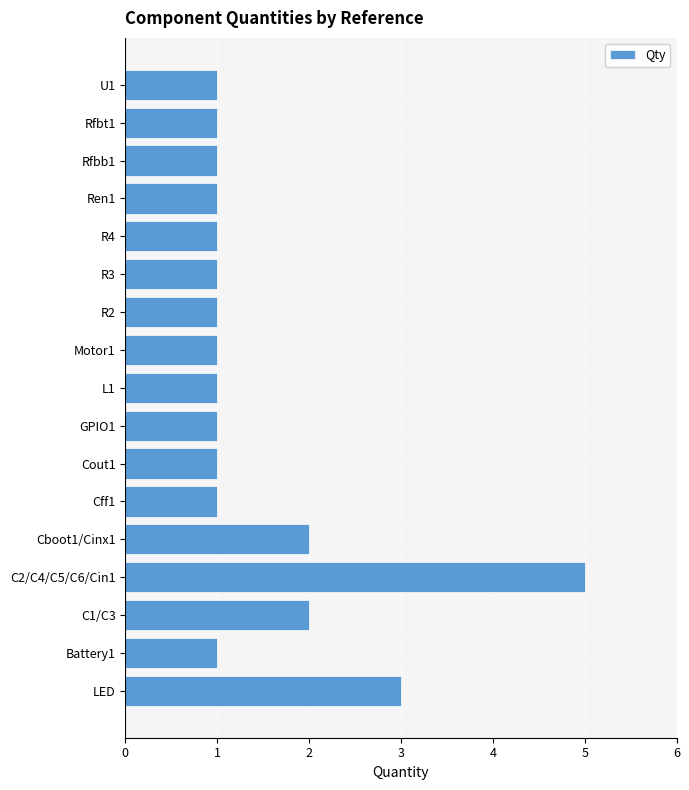

What is the smallest value displayed?

1